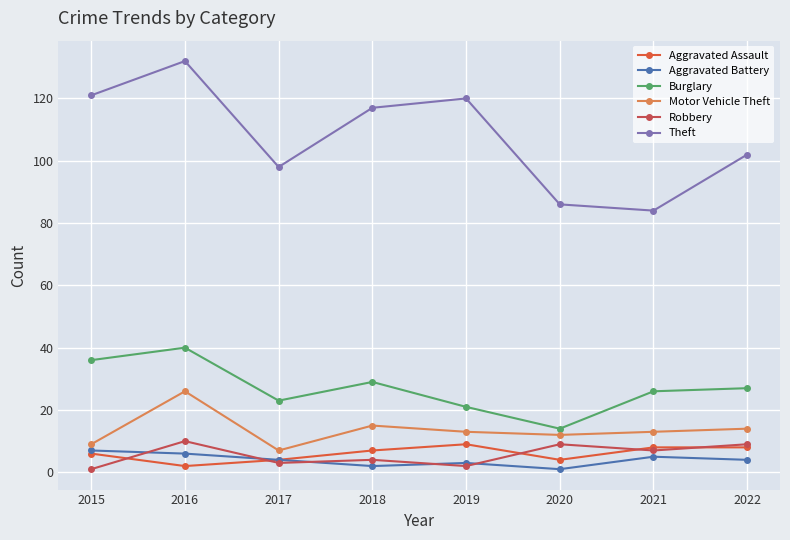

What is the value of the Burglary point at the 7th from the left?

26